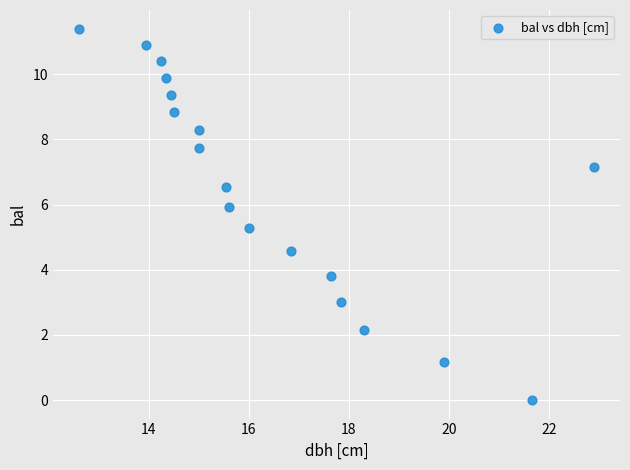

What is the range of X values (max minus min)?

10.3